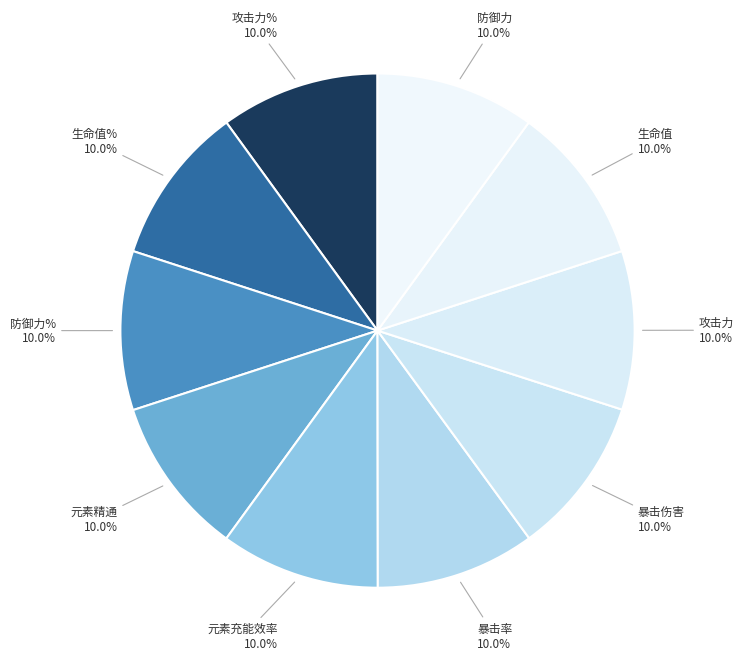

Which category has the smallest portion of the pie?

攻击力